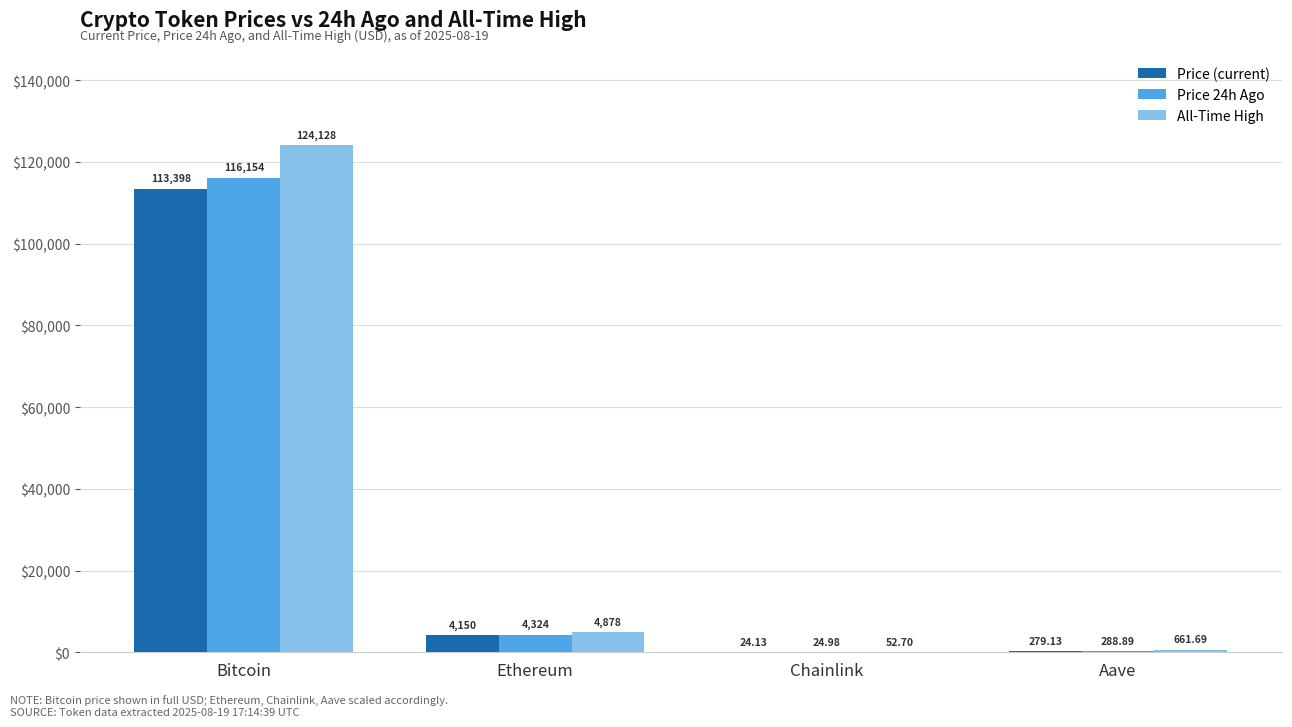

At which category is the sum across all series the highest?

Bitcoin